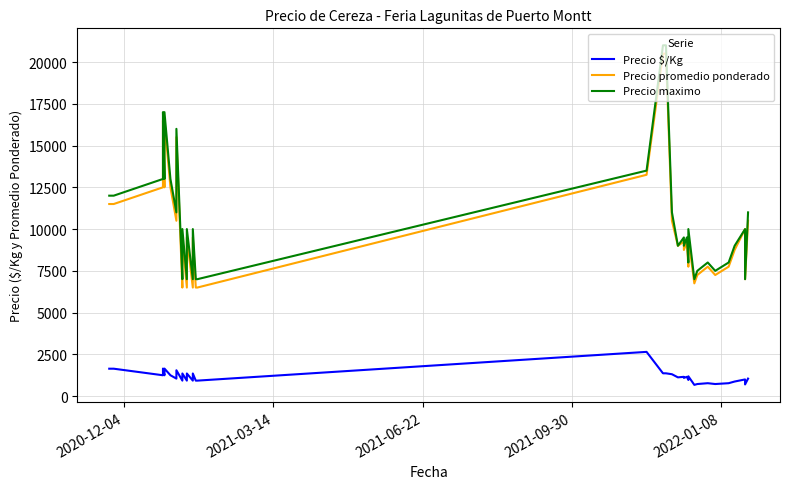

Reading right to left, transcribe all the data shown in this chart.

Precio $/Kg: 1050	700	1000	875	775	725	775	725	725	675	675	1188	969	969	1156	1094	1156	1125	1312	1367	1367	2650	929	929	1357	929	1357	929	1357	929	1550	1050	1250	1650	1250	1650	1250	1643	1643	1643
Precio promedio ponderado: 10500	7000	10000	8750	7750	7250	7750	7250	7250	6750	6750	9500	7750	7750	9250	8750	9250	9000	10500	20500	20500	13250	6500	6500	9500	6500	9500	6500	9500	6500	15500	10500	12500	16500	12500	16500	12500	11500	11500	11500
Precio maximo: 11000	7000	10000	9000	8000	7500	8000	7500	7500	7000	7000	10000	8000	8000	9500	9000	9500	9000	11000	21000	21000	13500	7000	7000	10000	7000	10000	7000	10000	7000	16000	11000	13000	17000	13000	17000	13000	12000	12000	12000